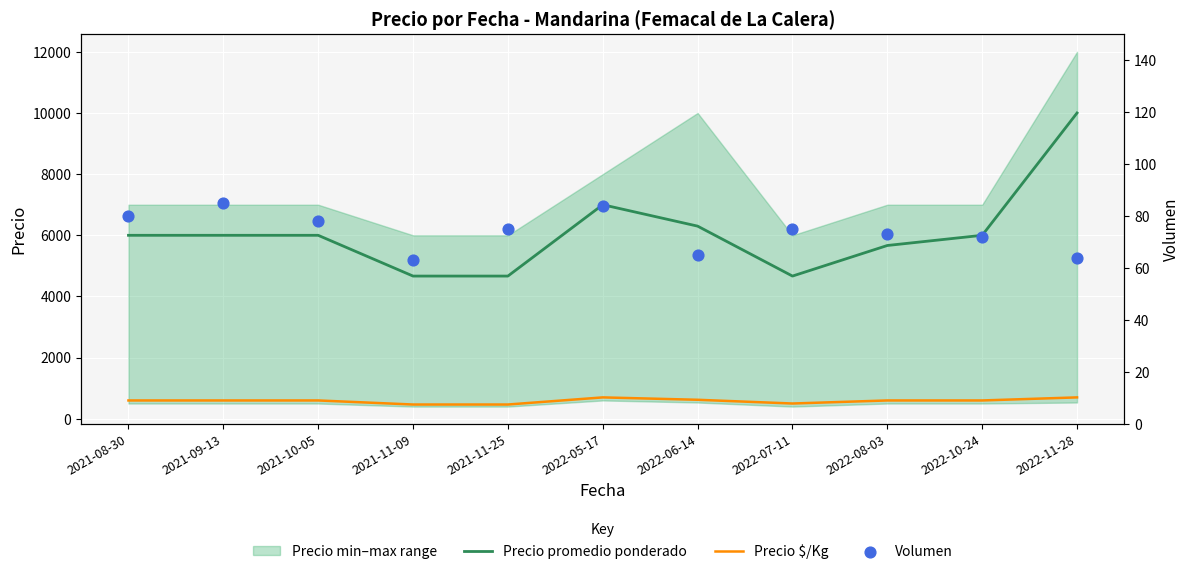

Which series contains the lowest Y value?

Volumen